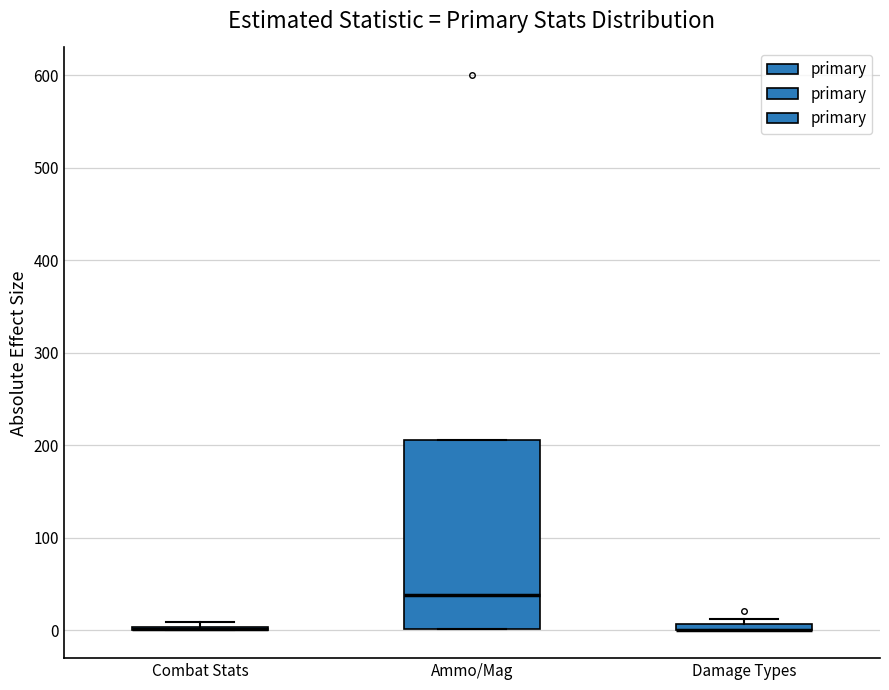

Where is the upper edge of the box for Damage Types on the y-axis? The values are not printed on the chart, so give them approximately, as read against the axis.

10